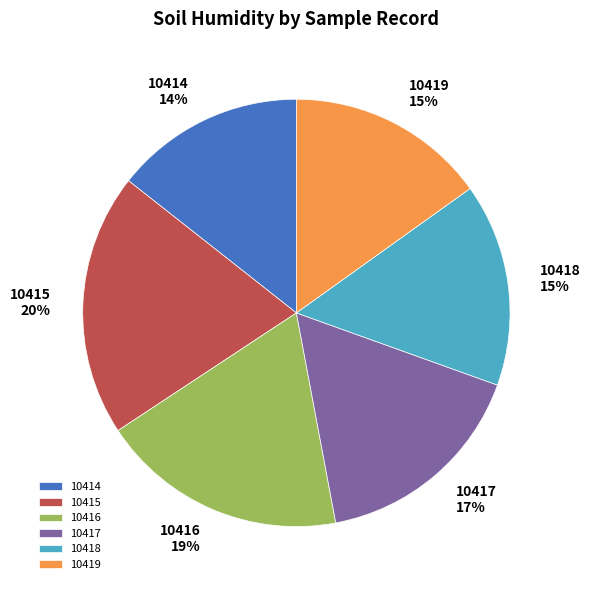

To the nearest percent, what is the difference between the 10414 and 10415 slice percentages?

6%